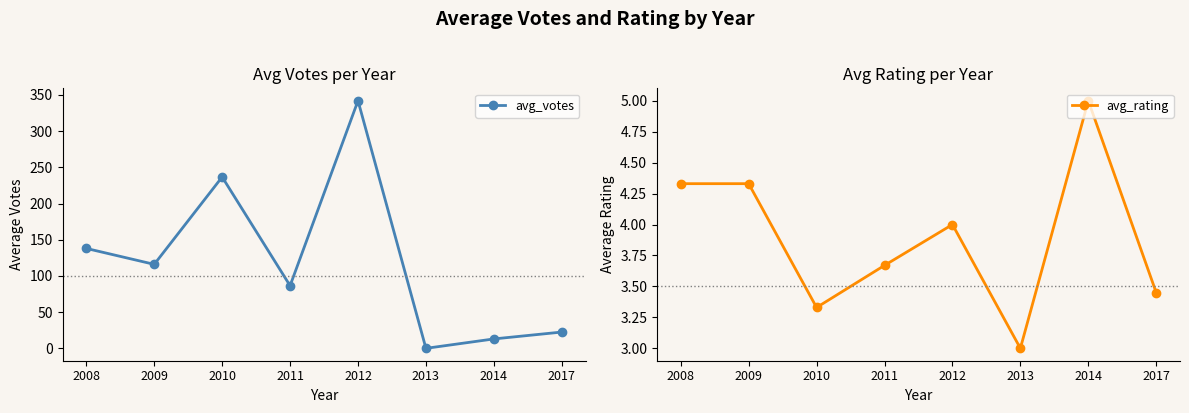

True or false: avg_rating and avg_votes cross at least once.

True